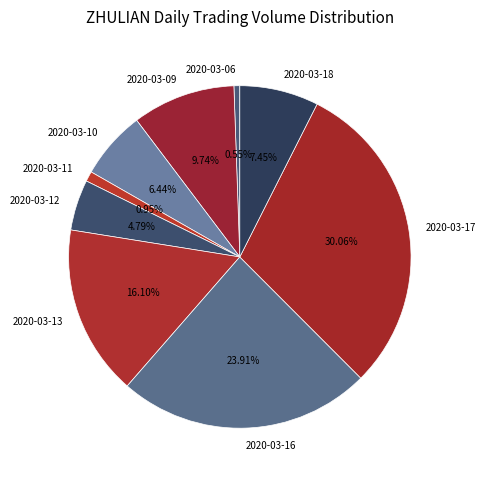

To the nearest percent, what is the average slice percentage?

11%